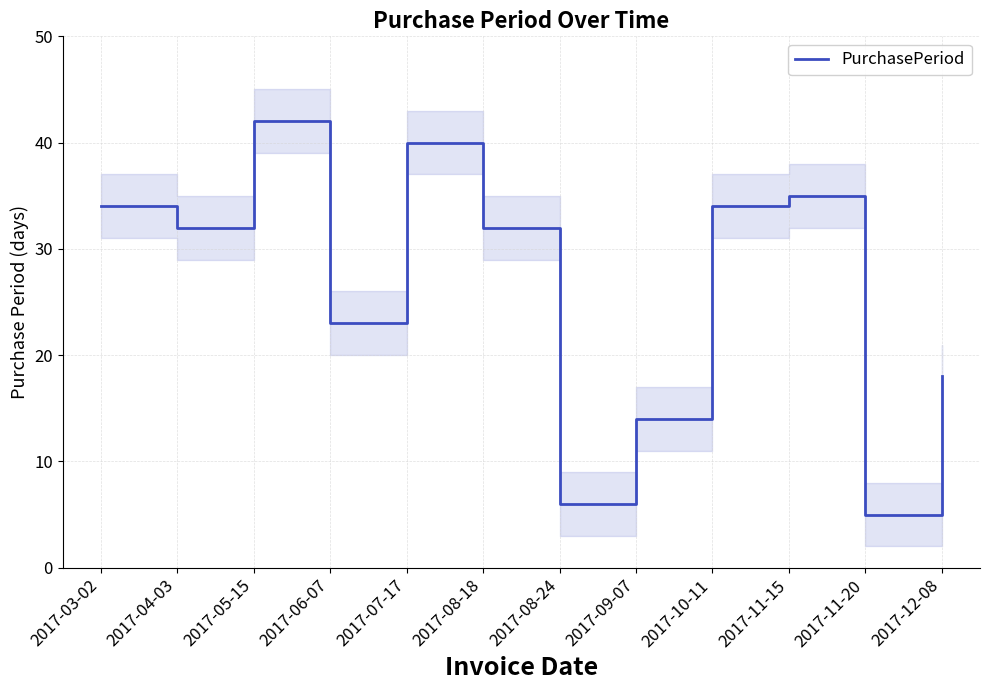

Read the value at 2017-11-15, to the nearest 5.

35